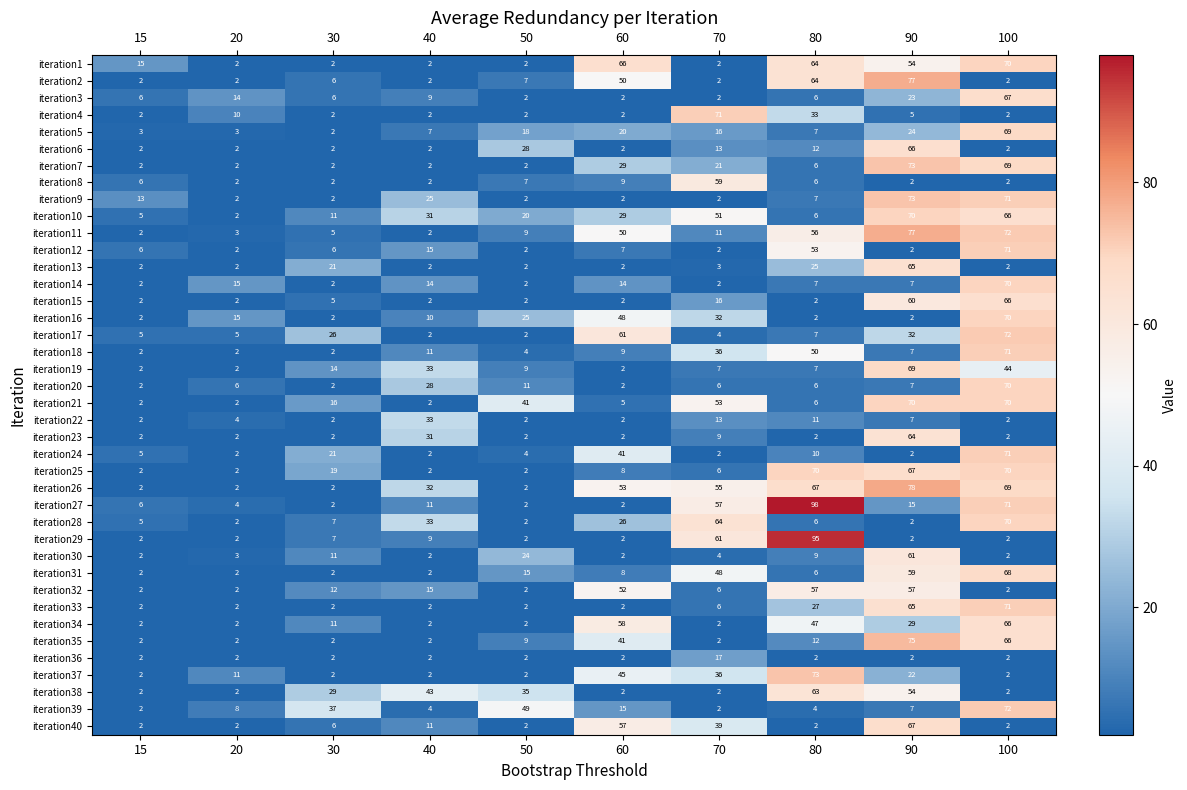

What is the difference between the second highest and second lowest values in the iteration10 series?

61